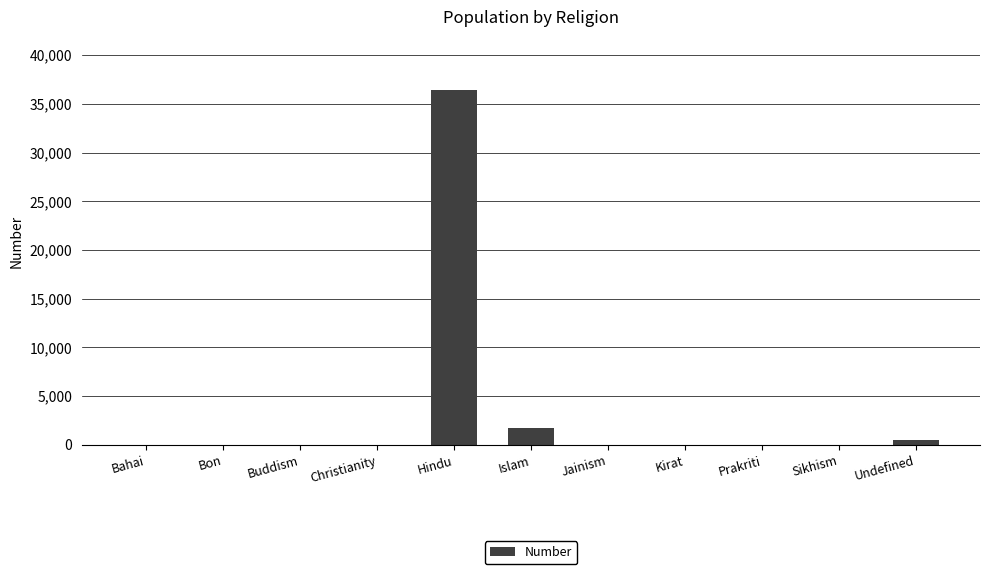

Are the bars horizontal?

No